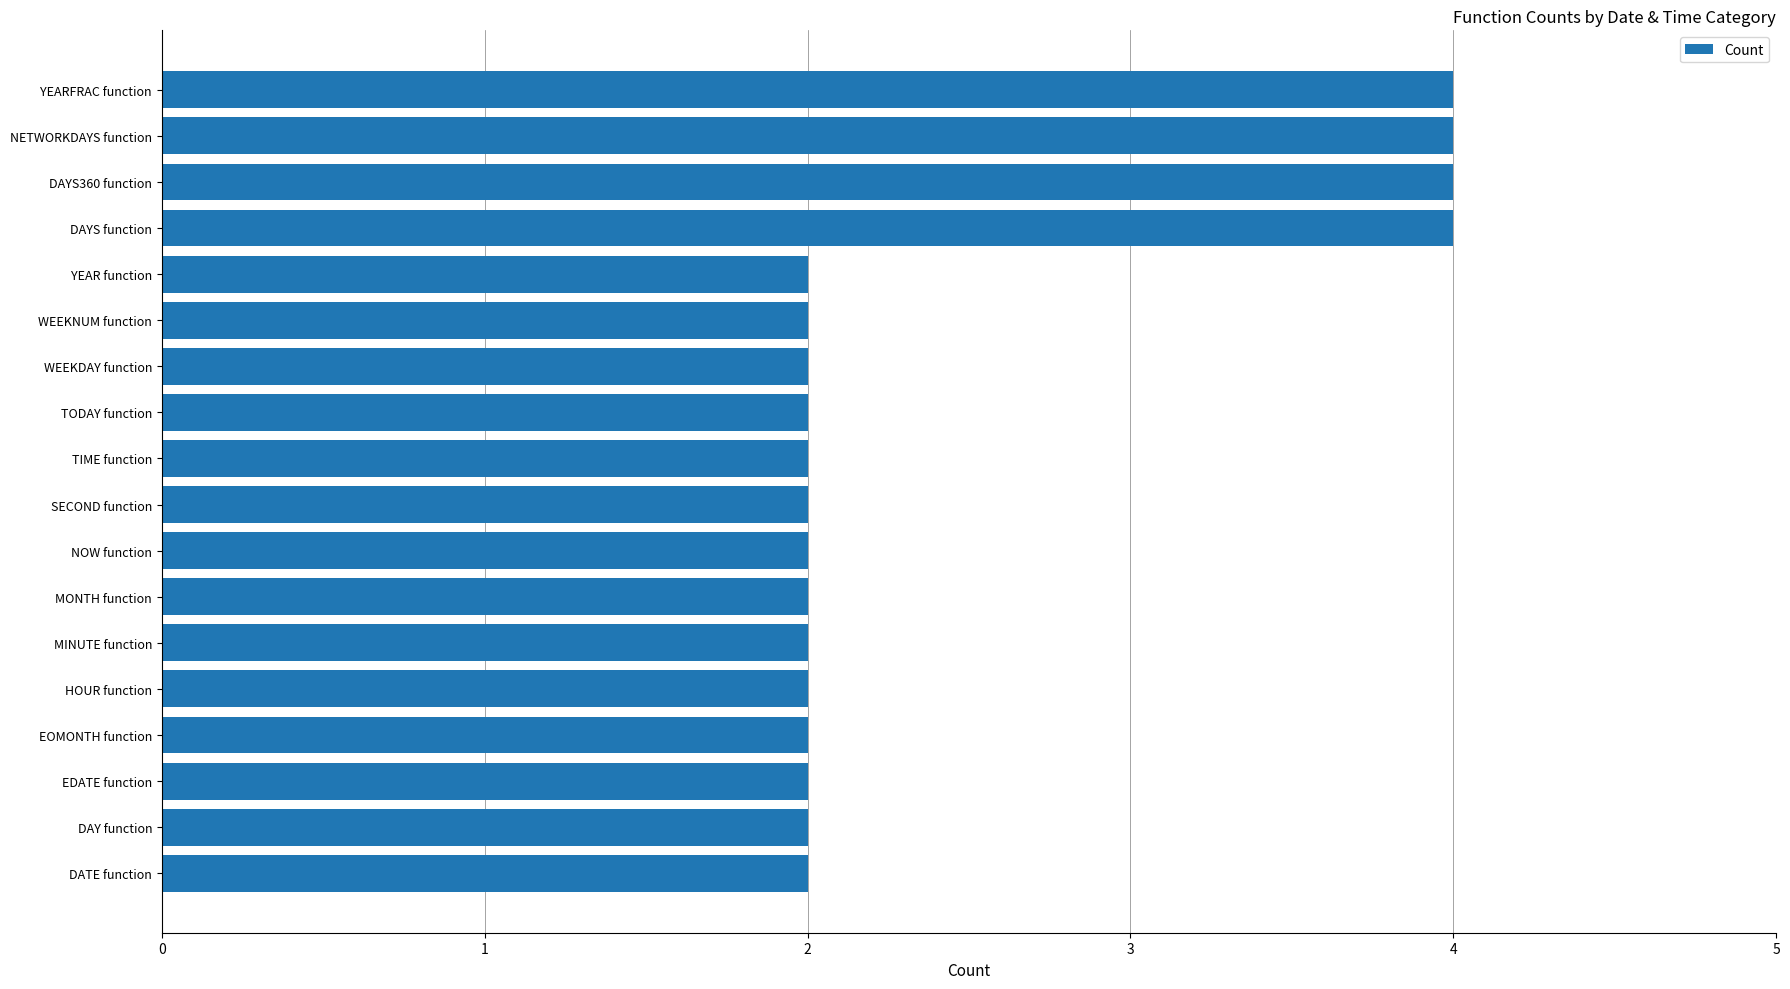

What is the sum of the values at TIME function and EDATE function?

4